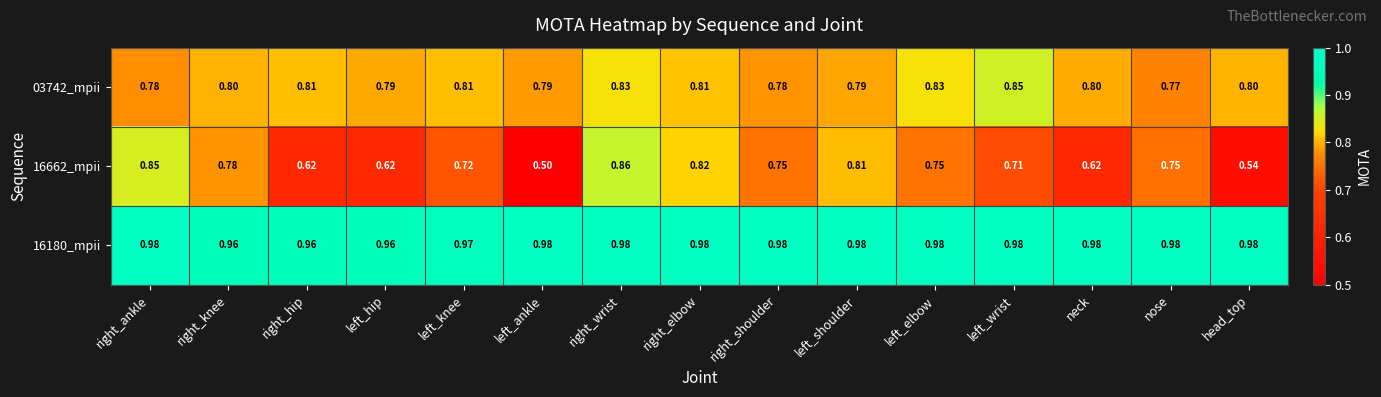

Rank the series by their average value, from highest to lowest.

16180_mpii, 03742_mpii, 16662_mpii